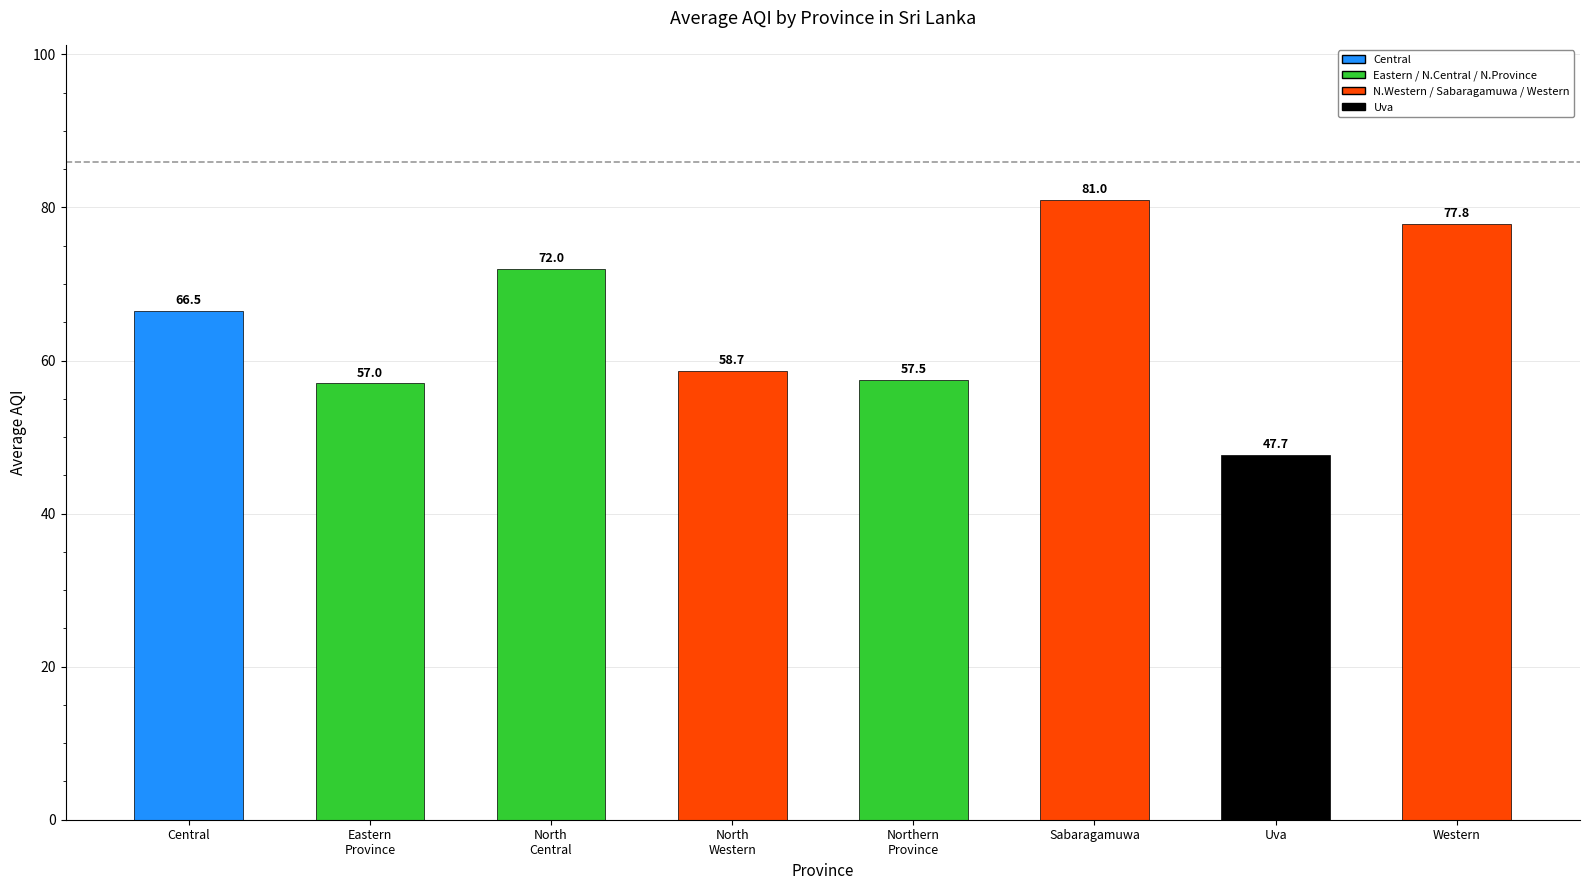

What is the sum of the values at Uva and Northern
Province?

105.2